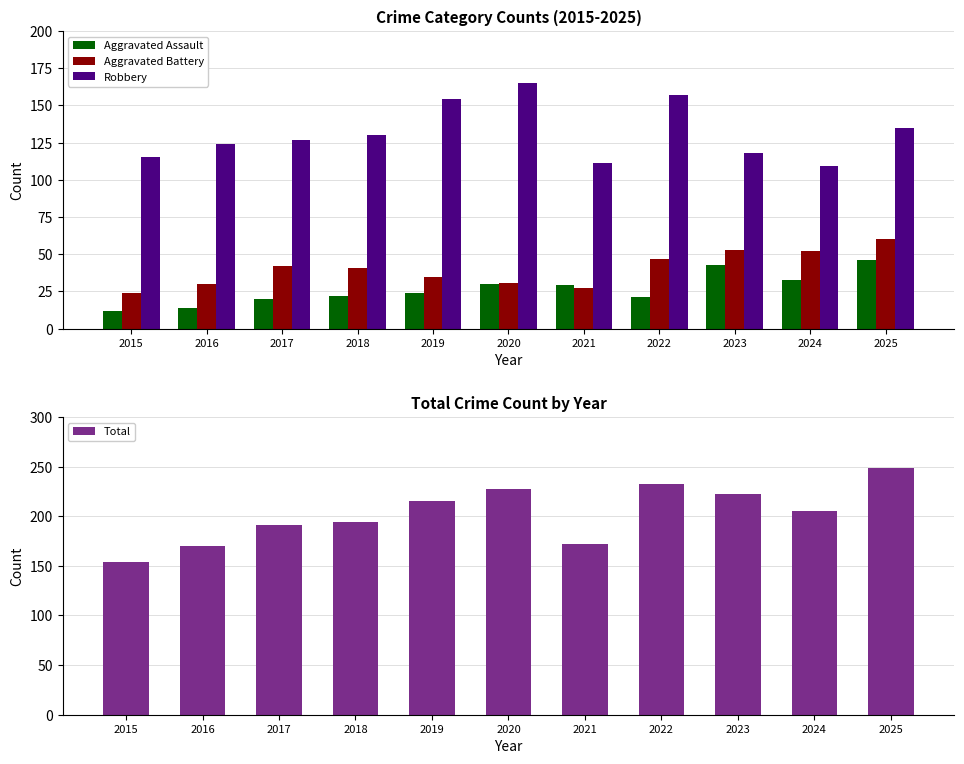

At which label does Total reach its minimum?

2015